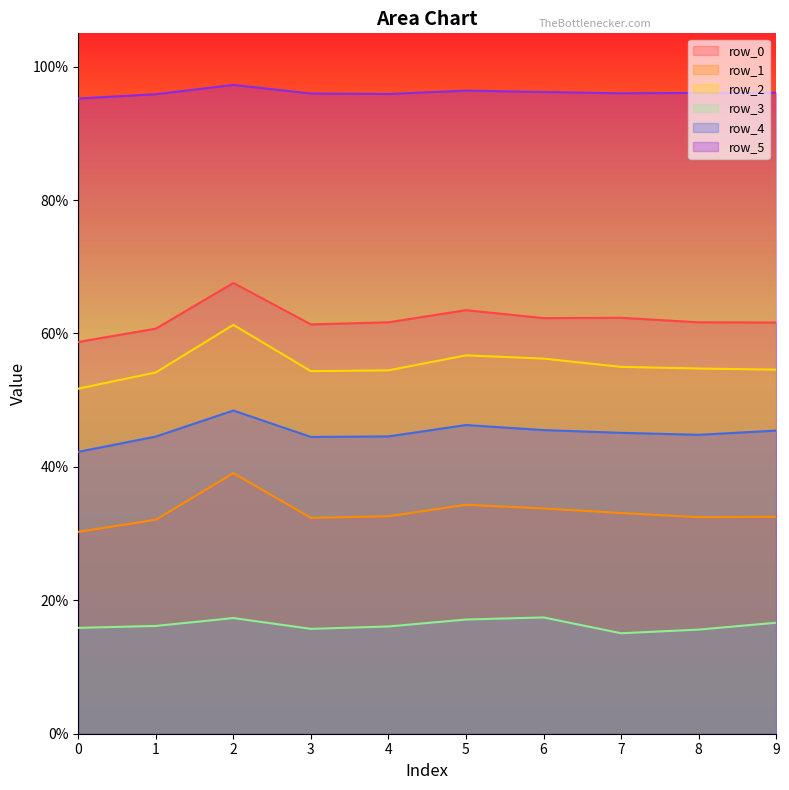

True or false: row_5 and row_4 cross at least once.

False